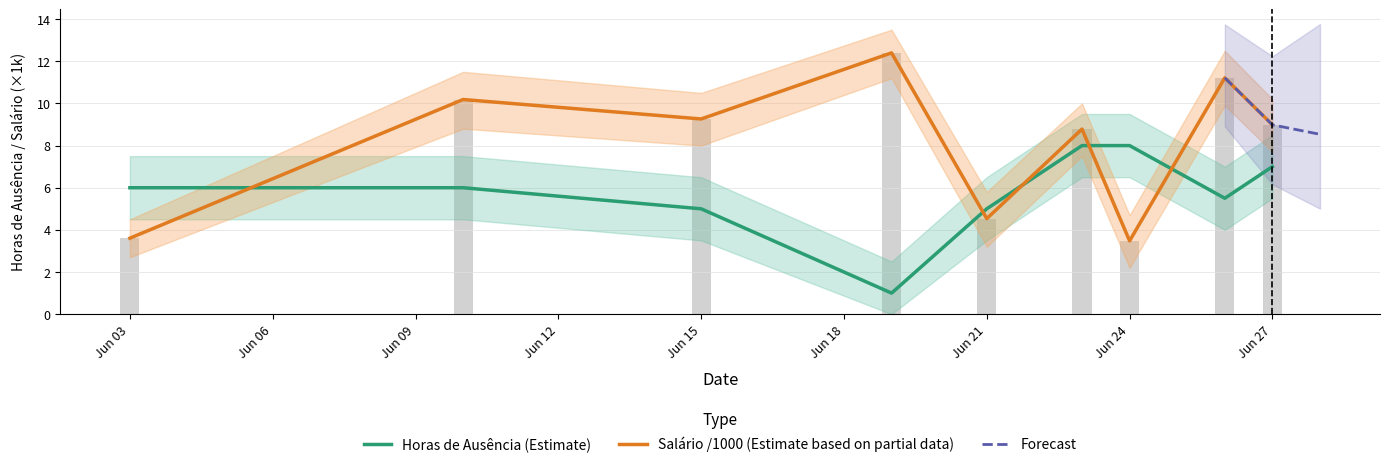

Which category has the highest value across all series?

2023-06-19